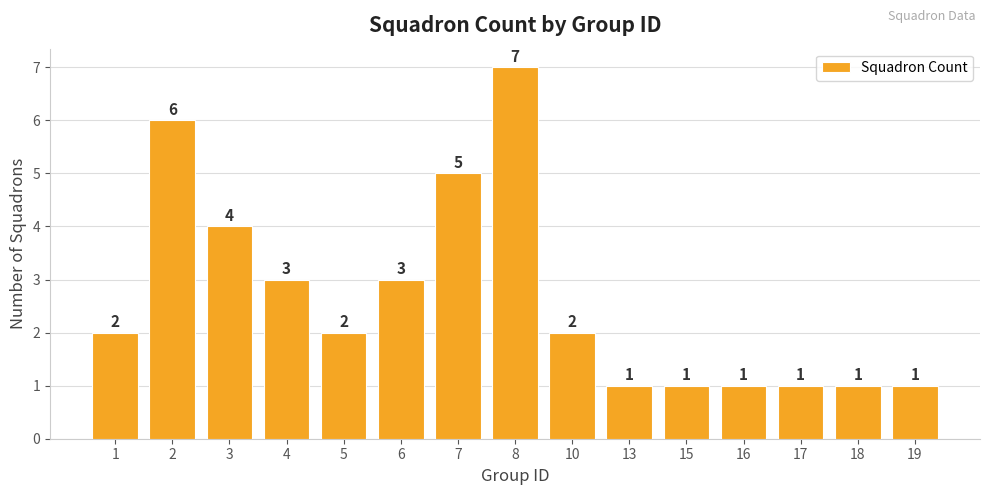

What is the change in value from 7 to 17?

-4